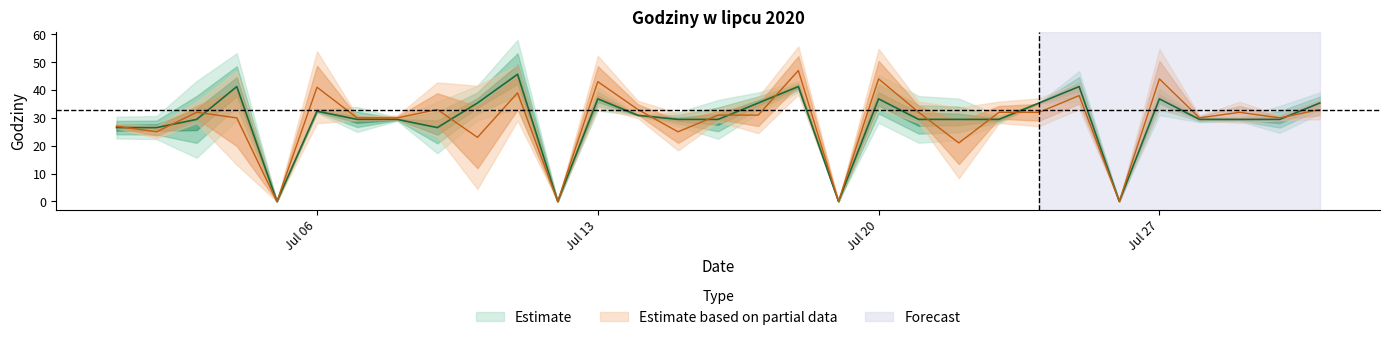

Is it true that Zaplanowane godziny equals 32.0 at 2020-07-23?

True